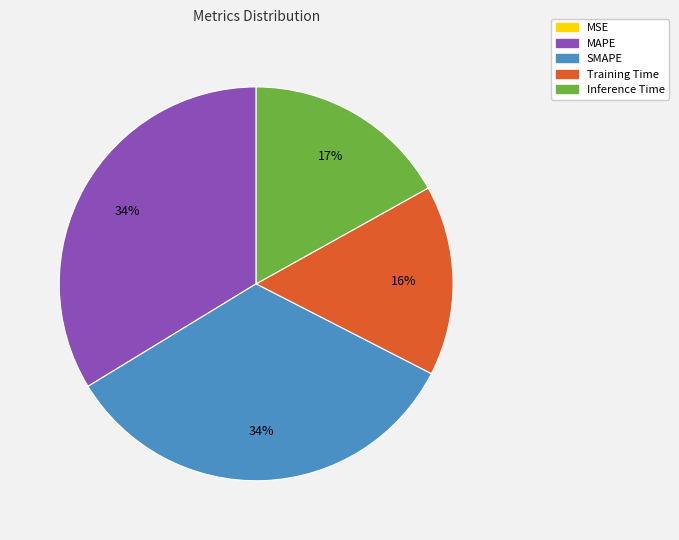

Between Inference Time and SMAPE, which is larger?

SMAPE